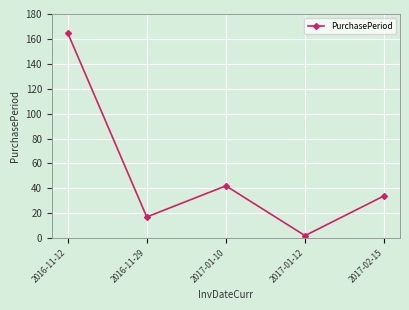

How many points are higher than both their immediate neighbors (excluding endpoints)?

1